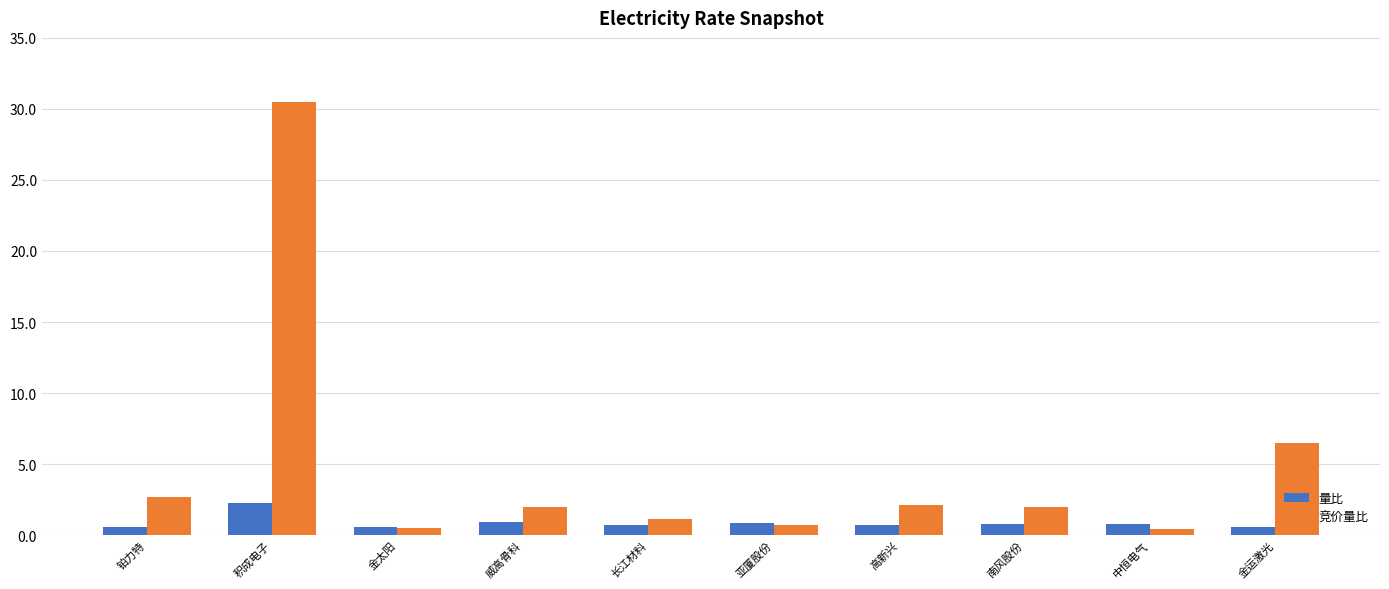

List the series in order of their peak value, lowest first.

量比, 竞价量比